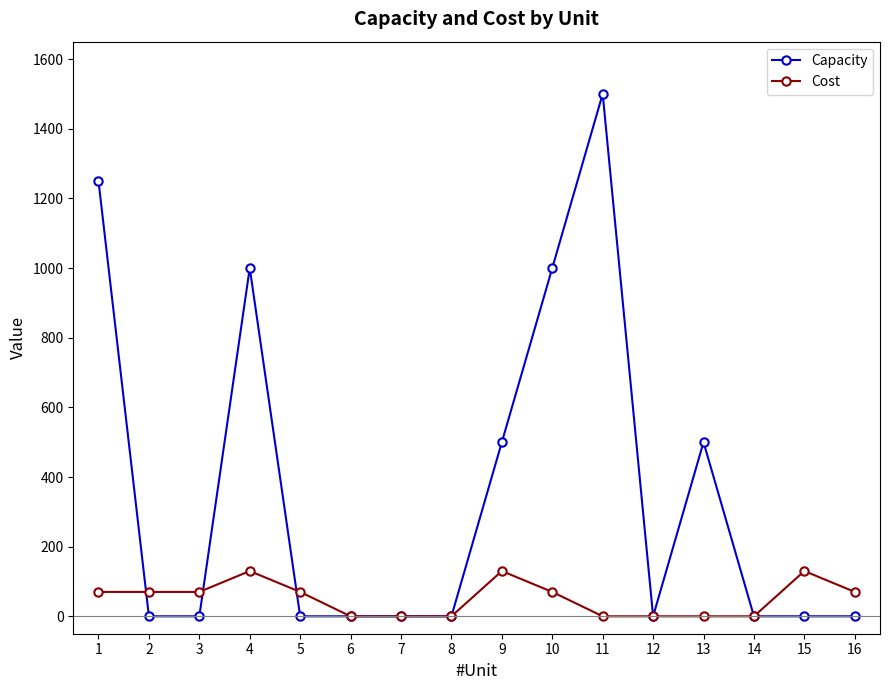

Which series has the largest range (max minus min)?

Capacity